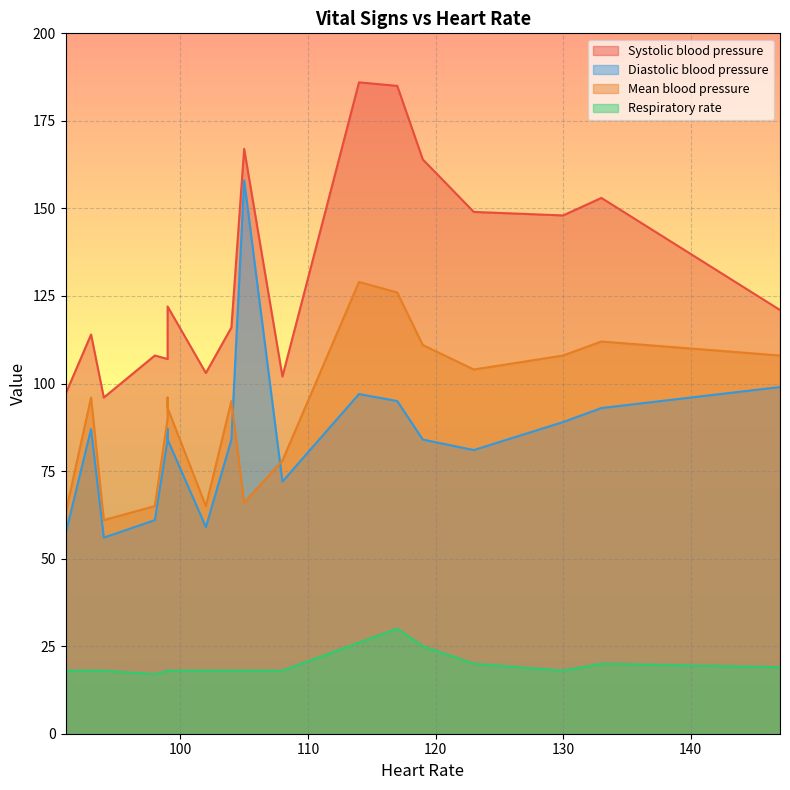

Which series has the widest spread of values?

Diastolic blood pressure